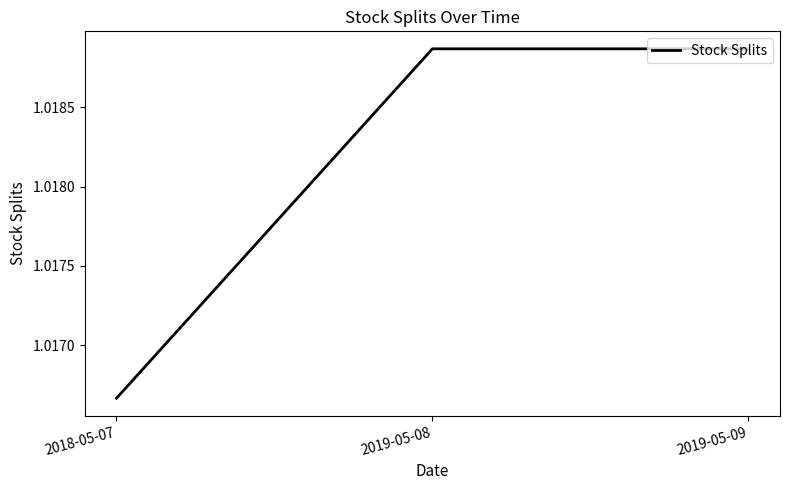

At which category does the chart reach its minimum across all series?

2018-05-07